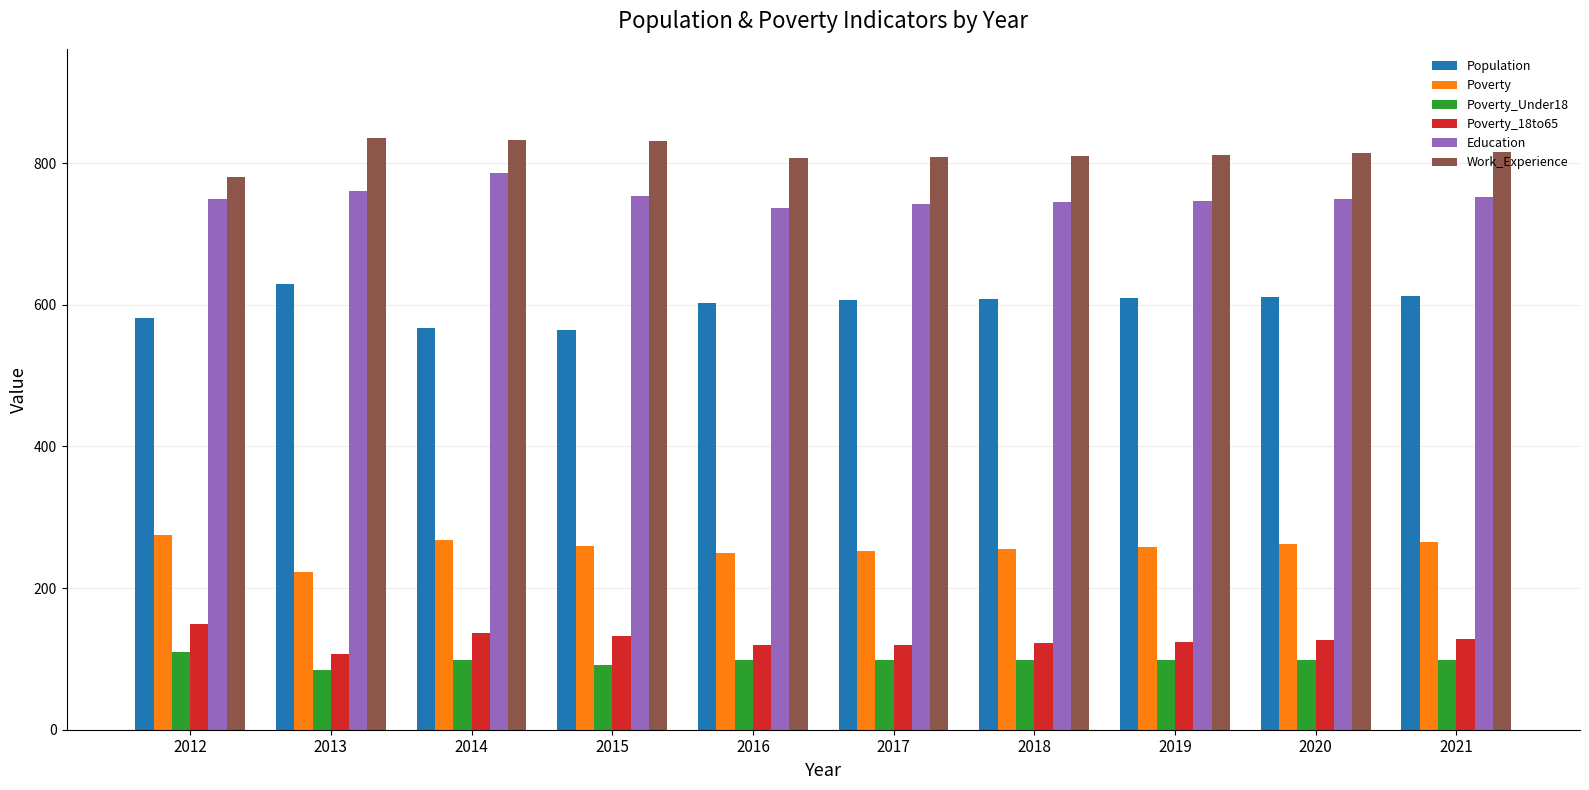

True or false: Work_Experience has a value of 245 at 2018.

False